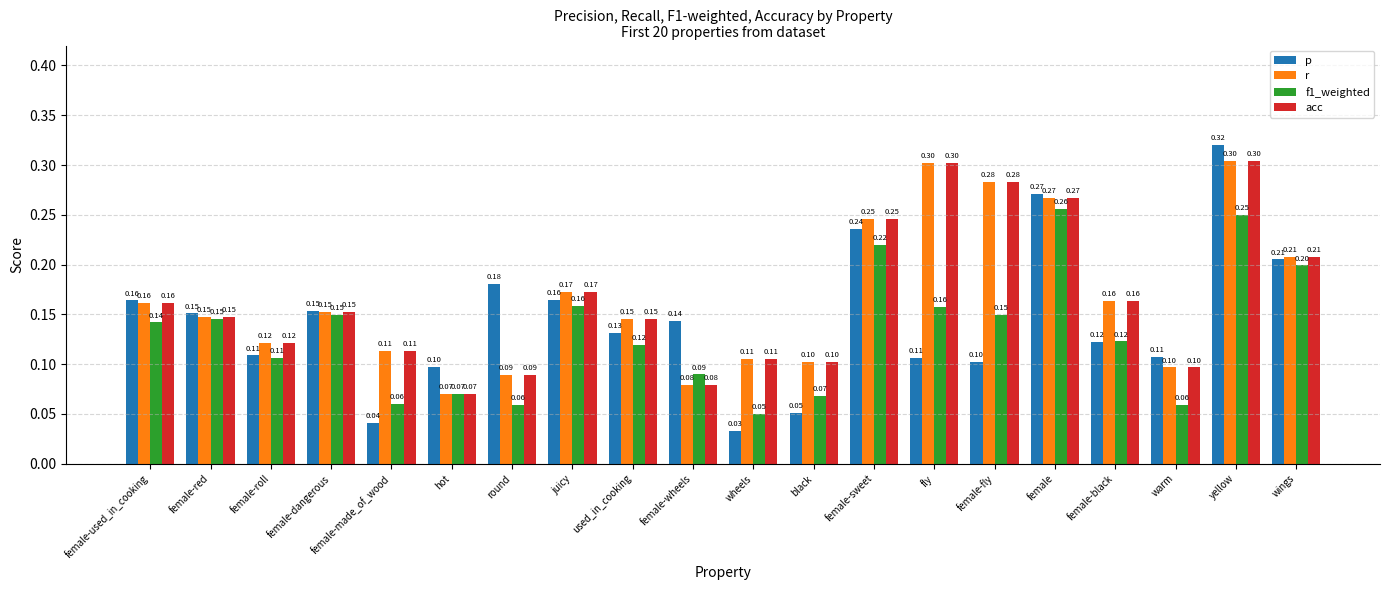

What is the value of the r bar at the 3rd from the left?

0.1